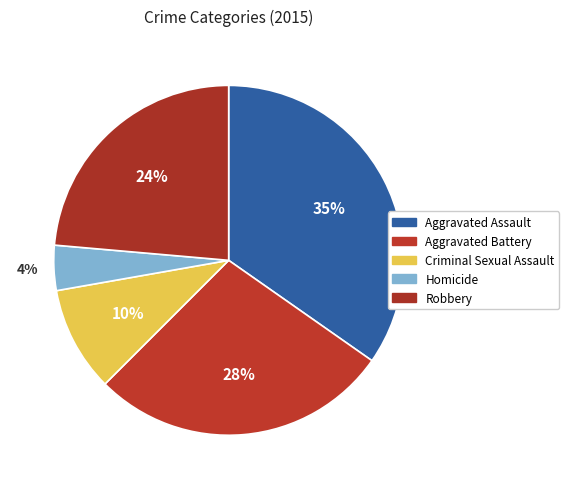

To the nearest percent, what is the difference between the largest and smallest slice percentages?

31%